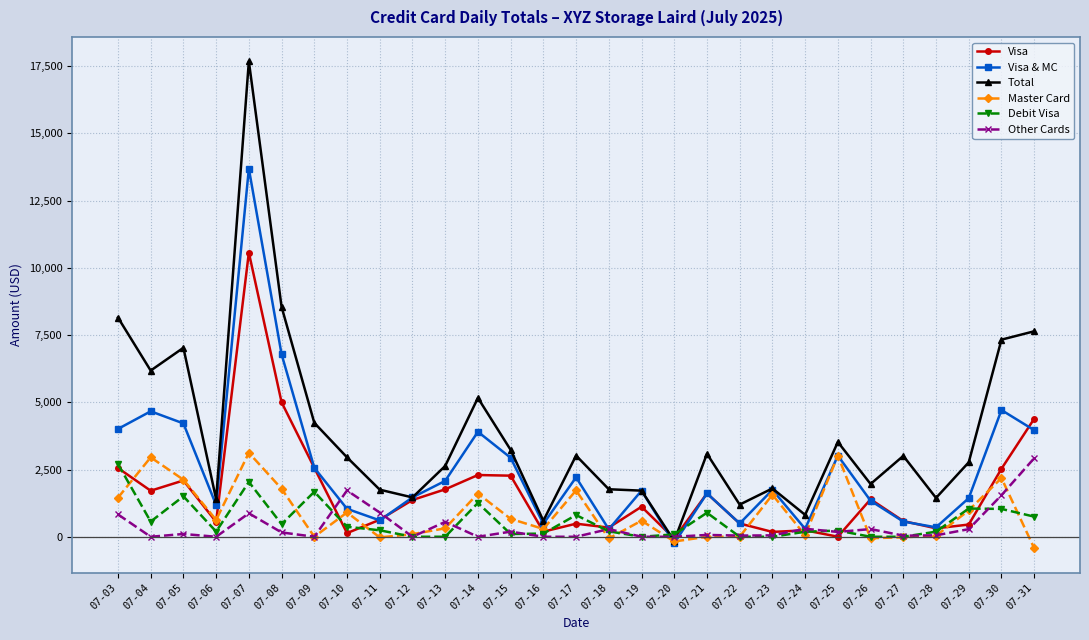

What is the sum of the Visa & MC values at 07-04 and 07-21?

6279.1